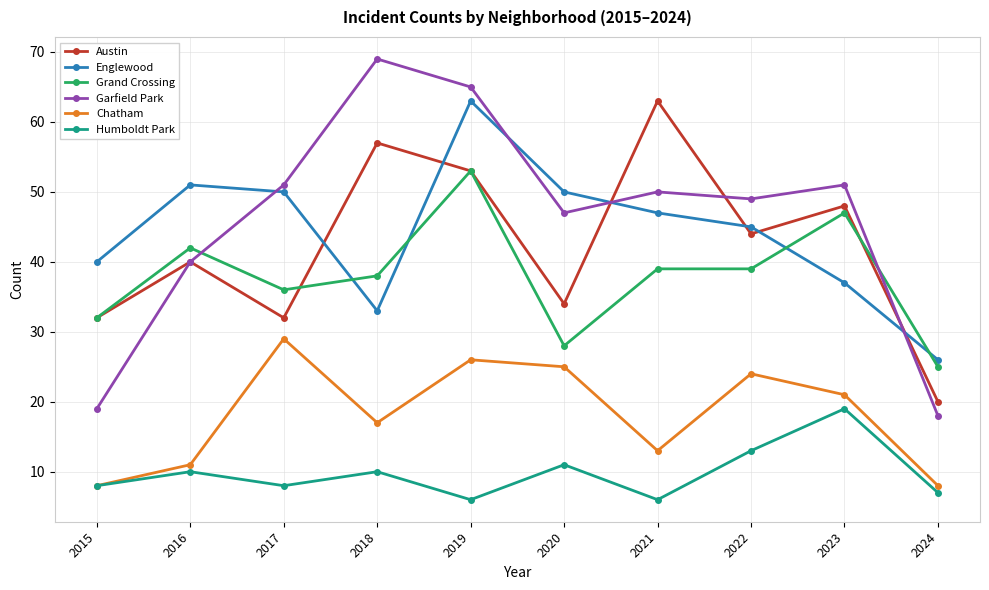

True or false: Humboldt Park has more than 0 points higher than both neighbors.

True